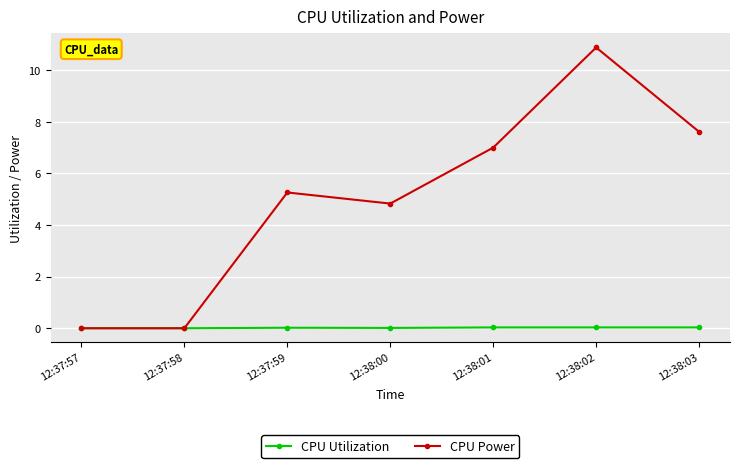

What is the label of the 6th point from the left?

12:38:02